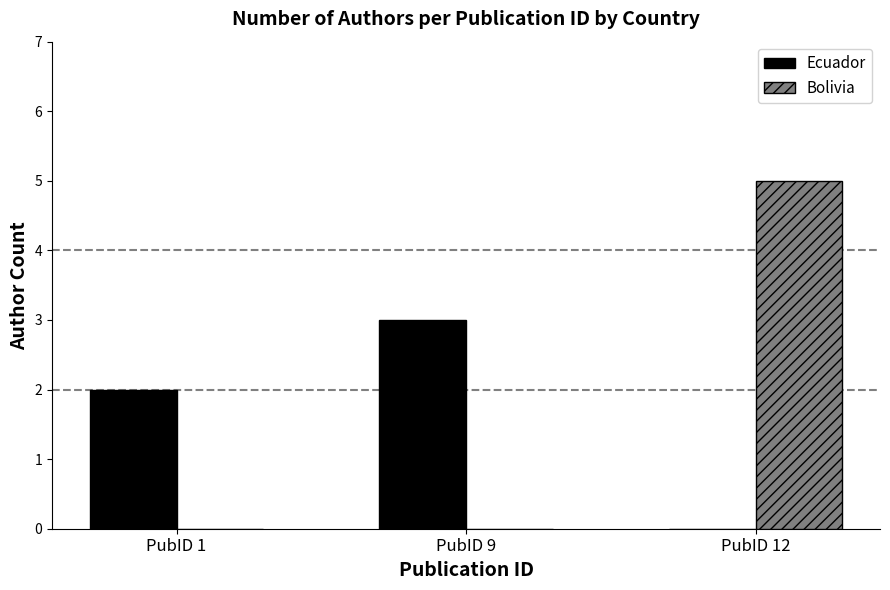

Between PubID 9 and PubID 12, which series saw the biggest shift?

Bolivia